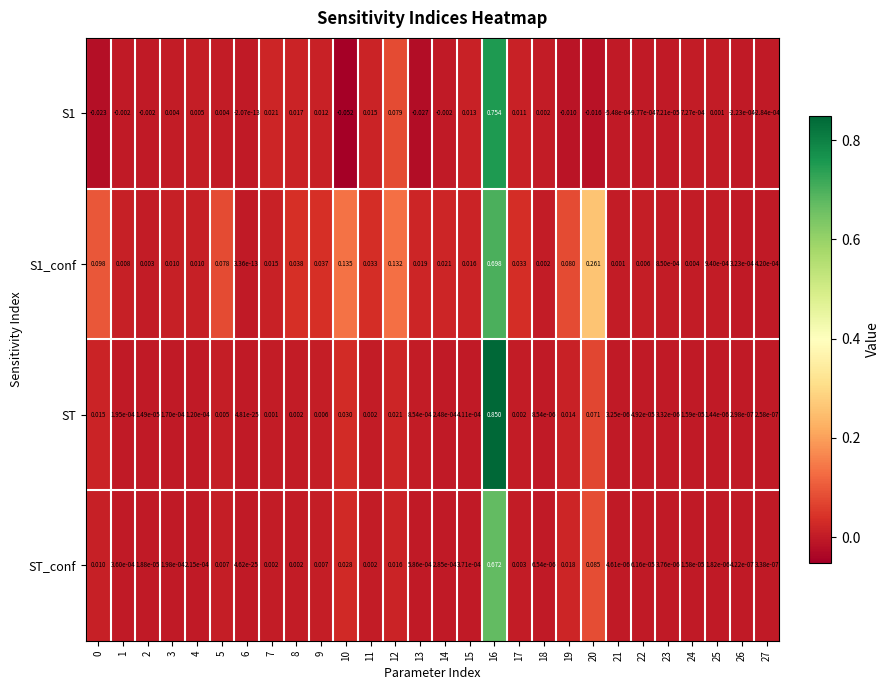

Which series has the widest spread of values?

ST